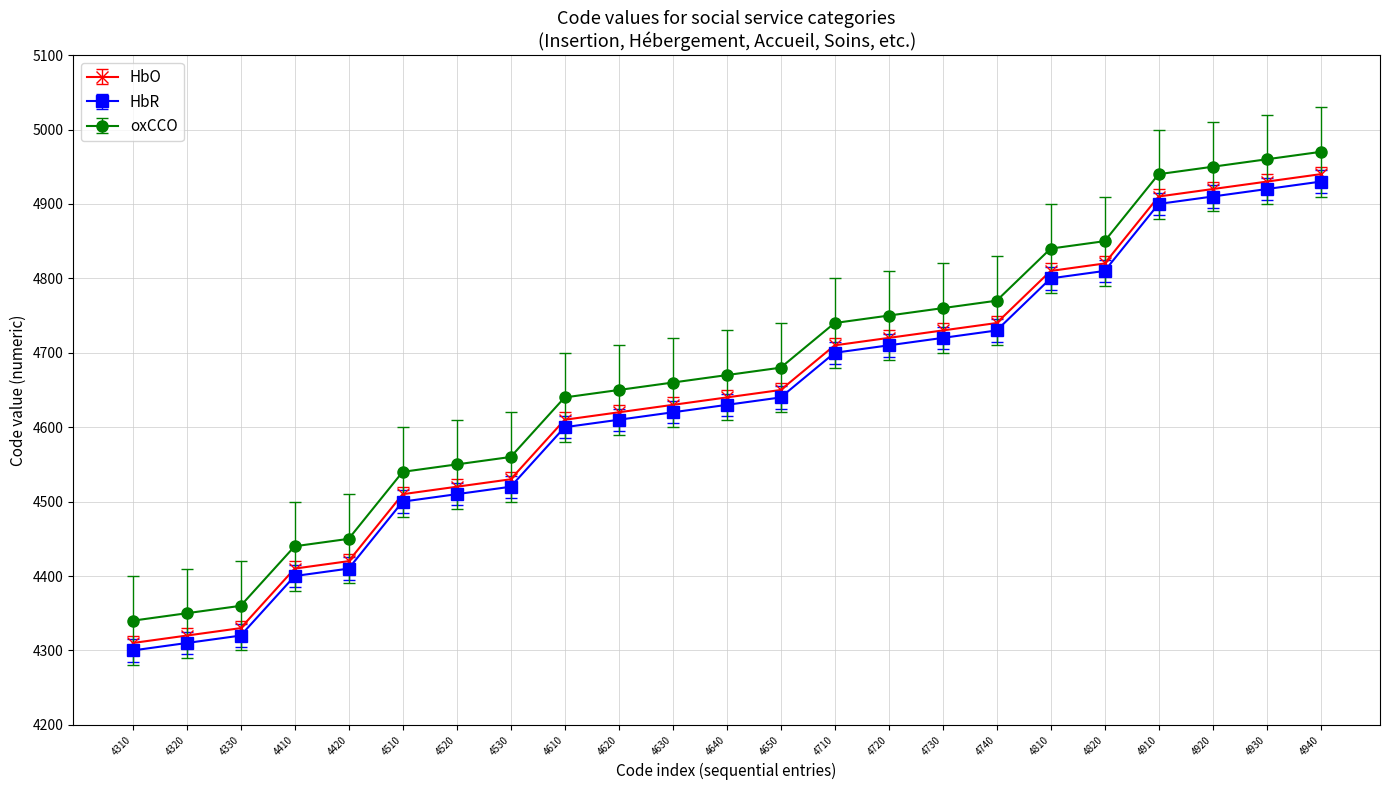

True or false: HbR and HbO intersect in this chart.

False